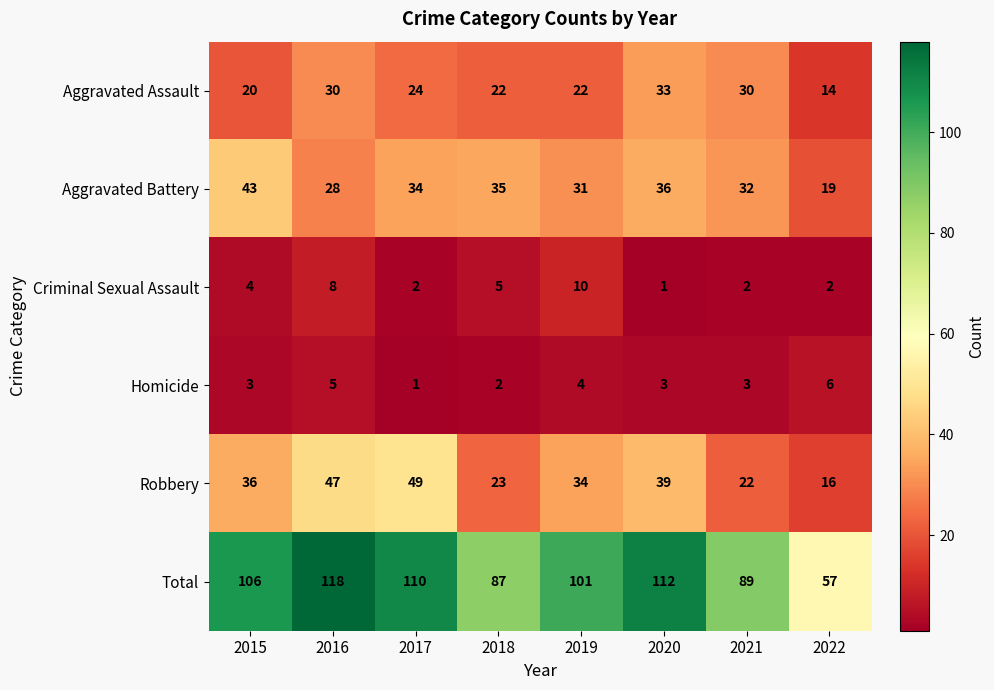

At 2016, list the series in order from smallest to largest.

Homicide, Criminal Sexual Assault, Aggravated Battery, Aggravated Assault, Robbery, Total